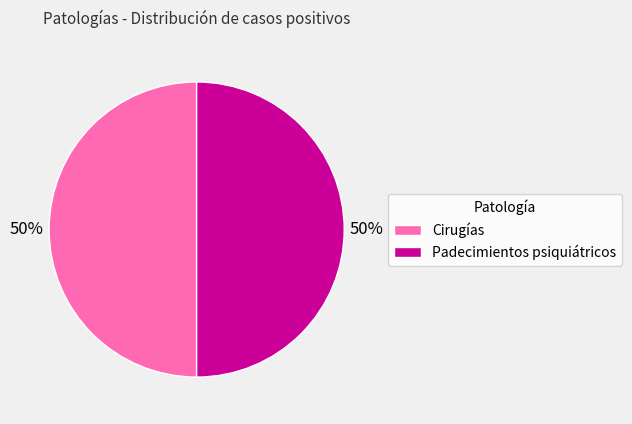

True or false: Padecimientos psiquiátricos accounts for 39% of the total.

False